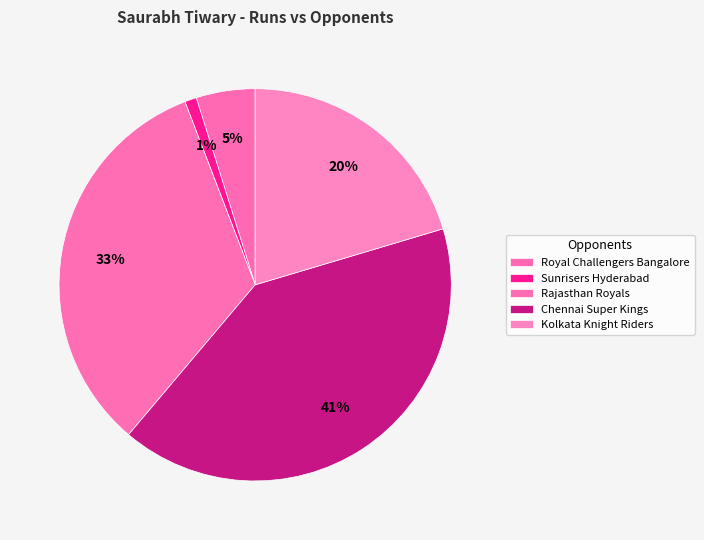

Is it true that Sunrisers Hyderabad is 13% of the pie?

False